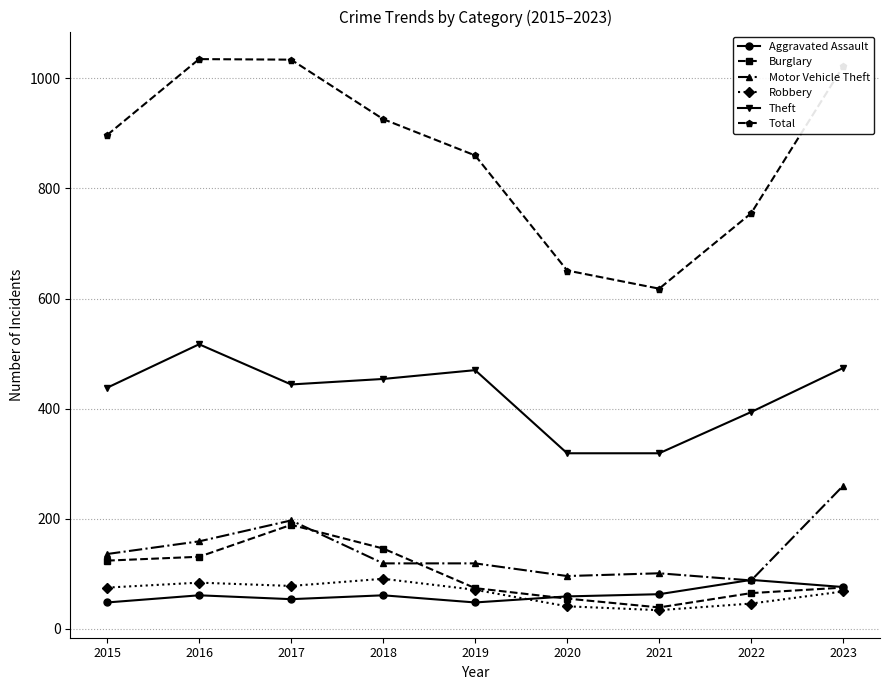

What is the difference between the highest and lowest values at 2018?

865